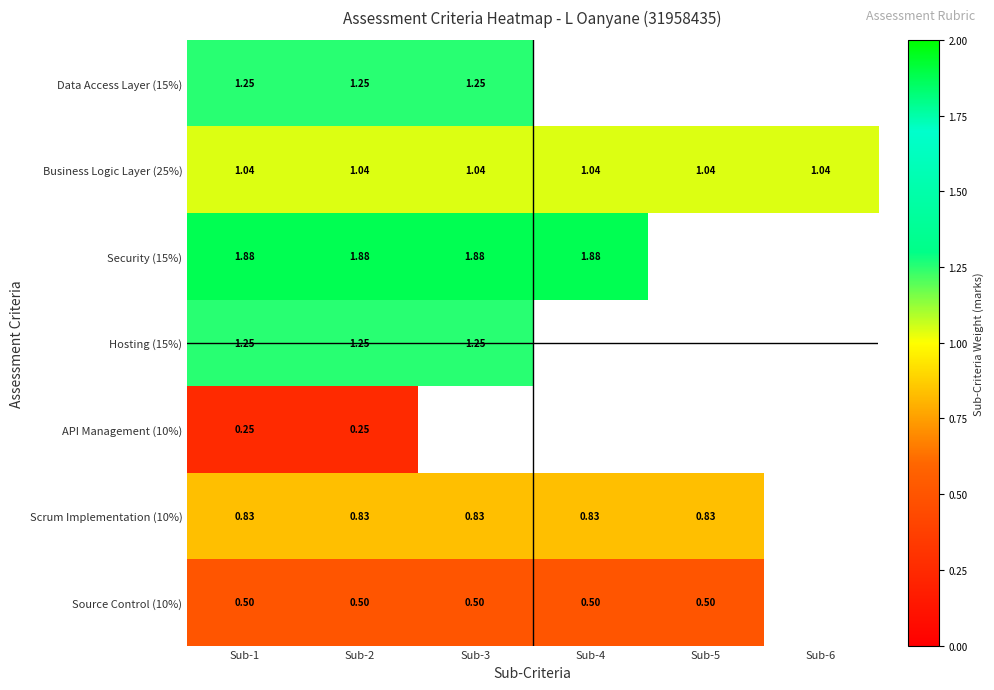

Is the value of Data Access Layer (15%) at Sub-3 greater than the value of Business Logic Layer (25%) at Sub-1?

Yes